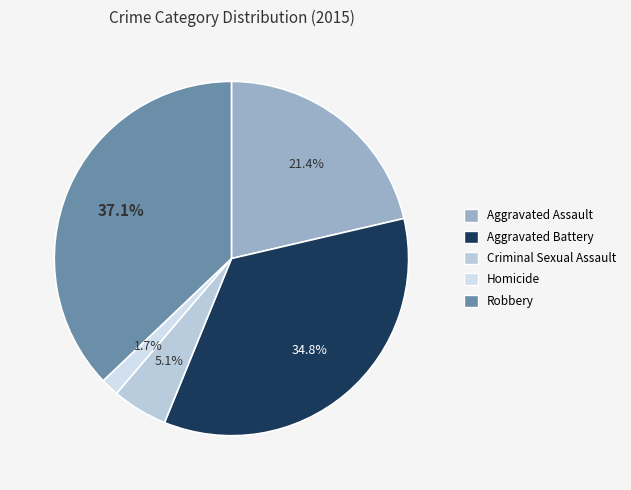

Which has a higher value, Aggravated Assault or Homicide?

Aggravated Assault